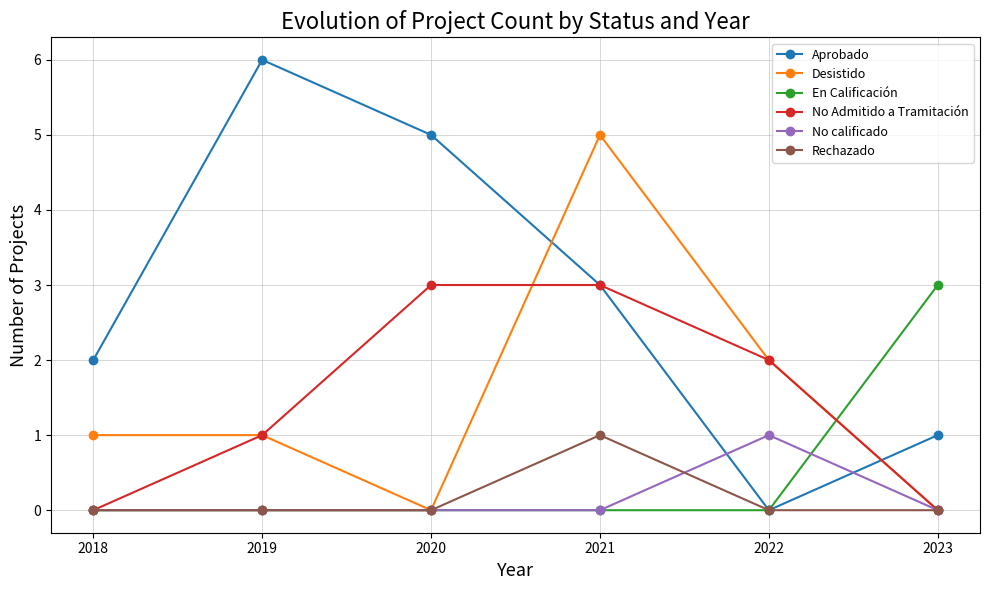

The value of Desistido at 2019 is 1. True or false?

True